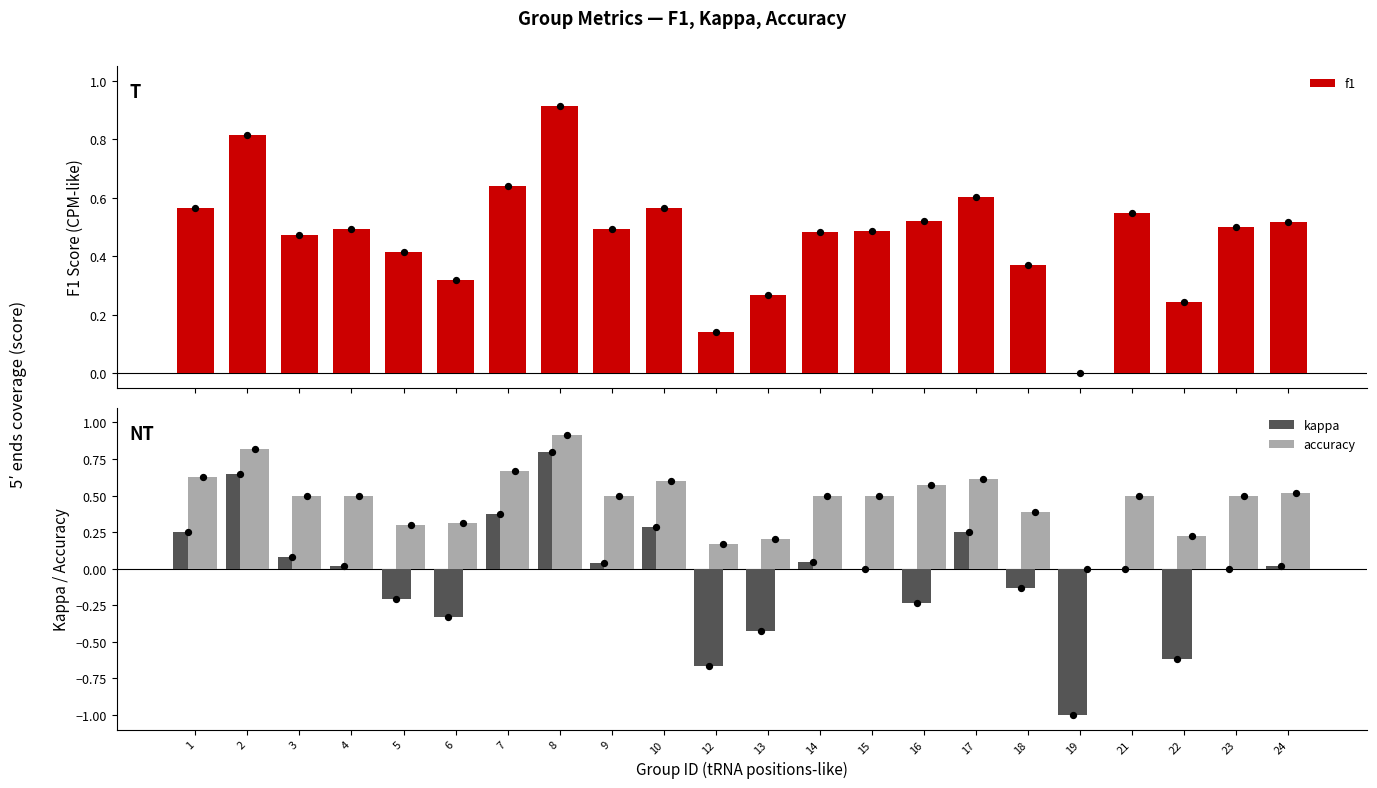

What is the total value across all series at 17?

1.5